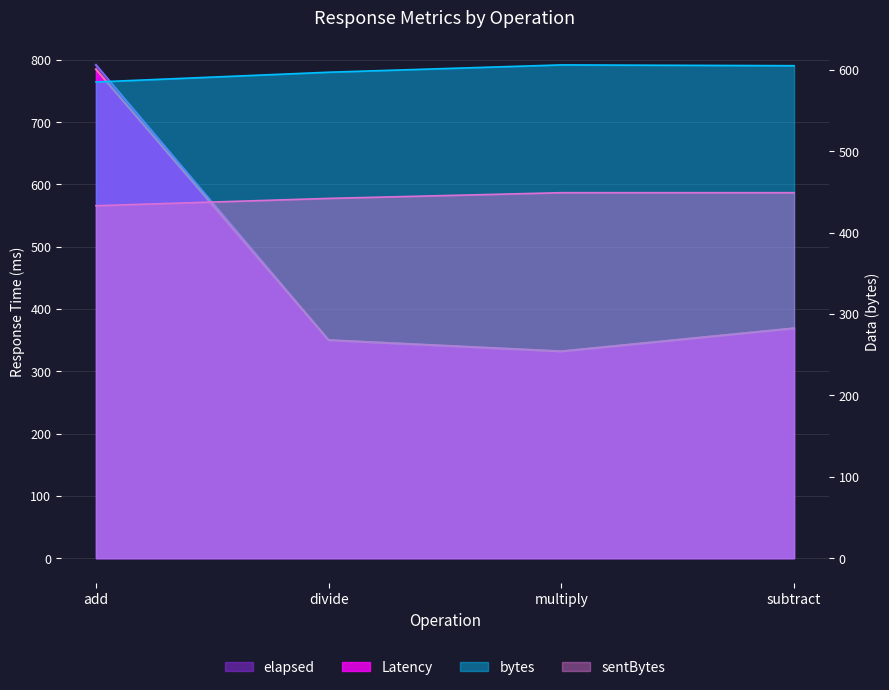

At which category is the sum across all series the highest?

add